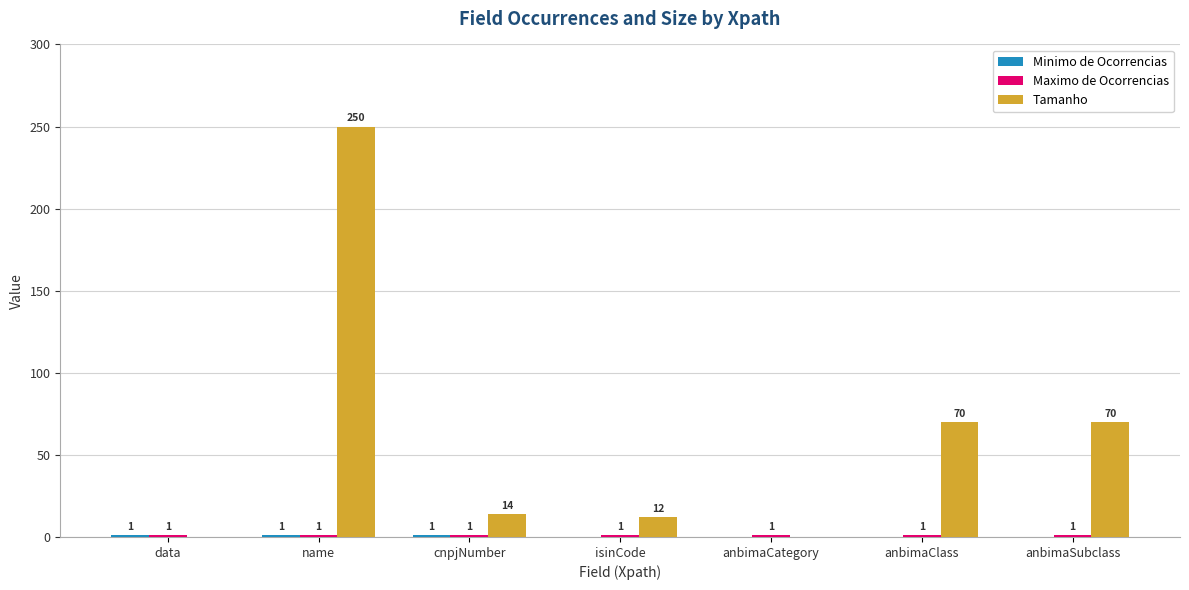

Which series has the largest total across all categories?

Tamanho